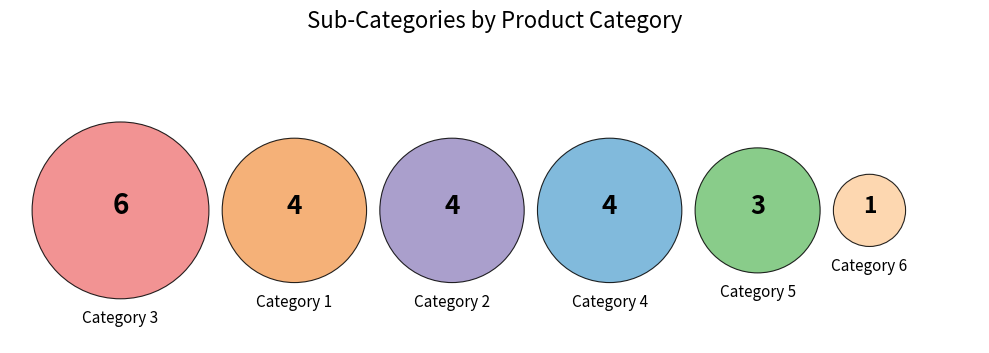

Is 4 the majority of the pie?

No